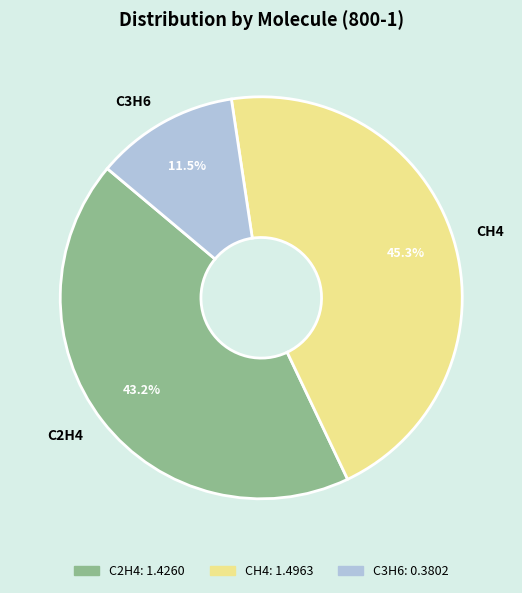

How many segments does this pie chart have?

3